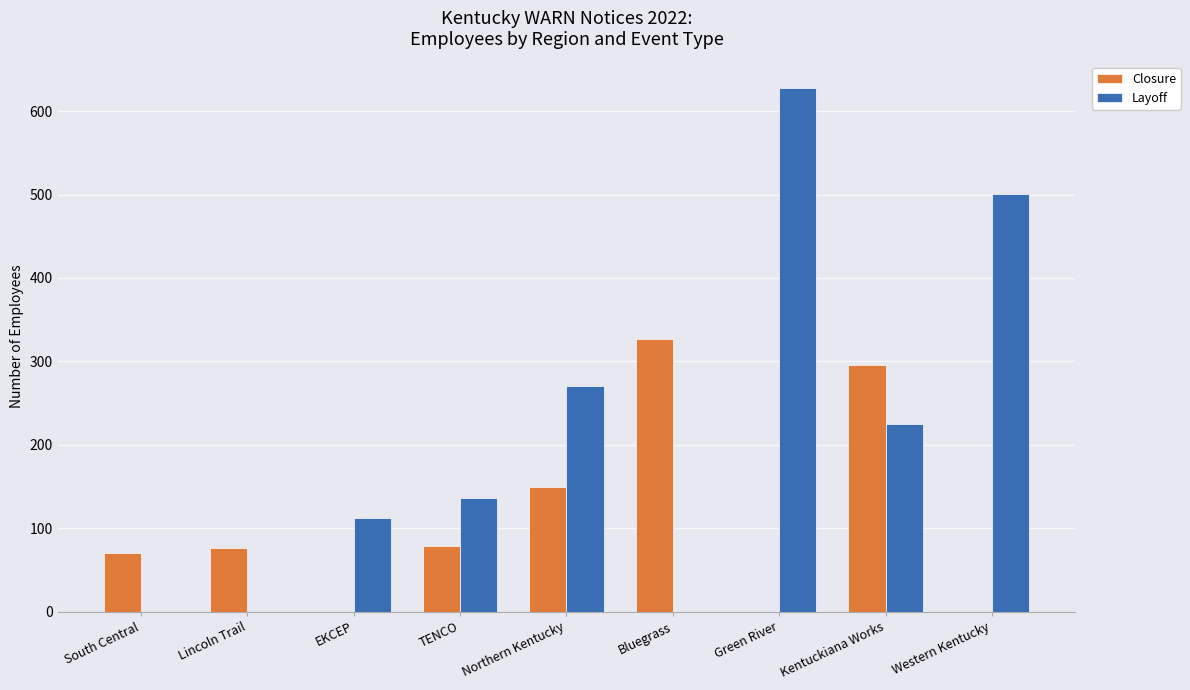

How many data points does each series have?

9